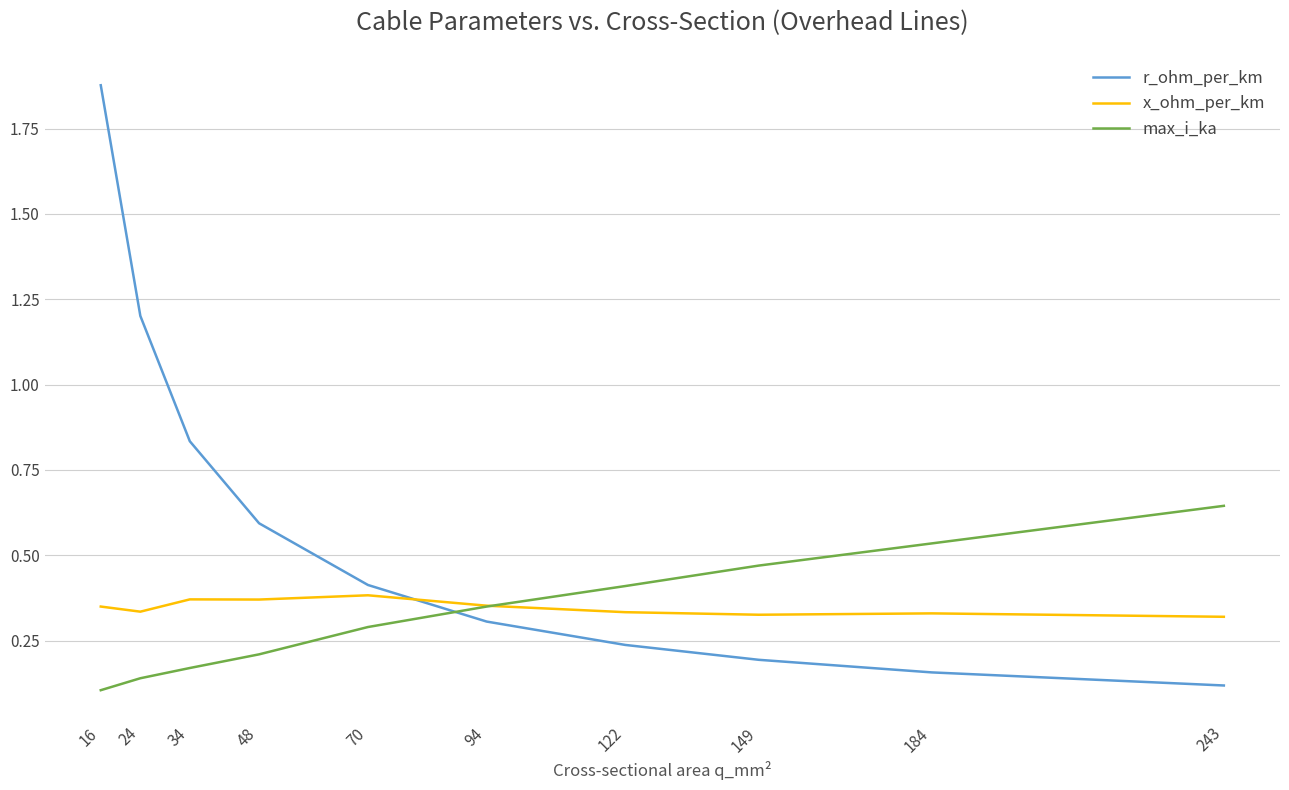

Between 16 and 70, which series saw the biggest shift?

r_ohm_per_km